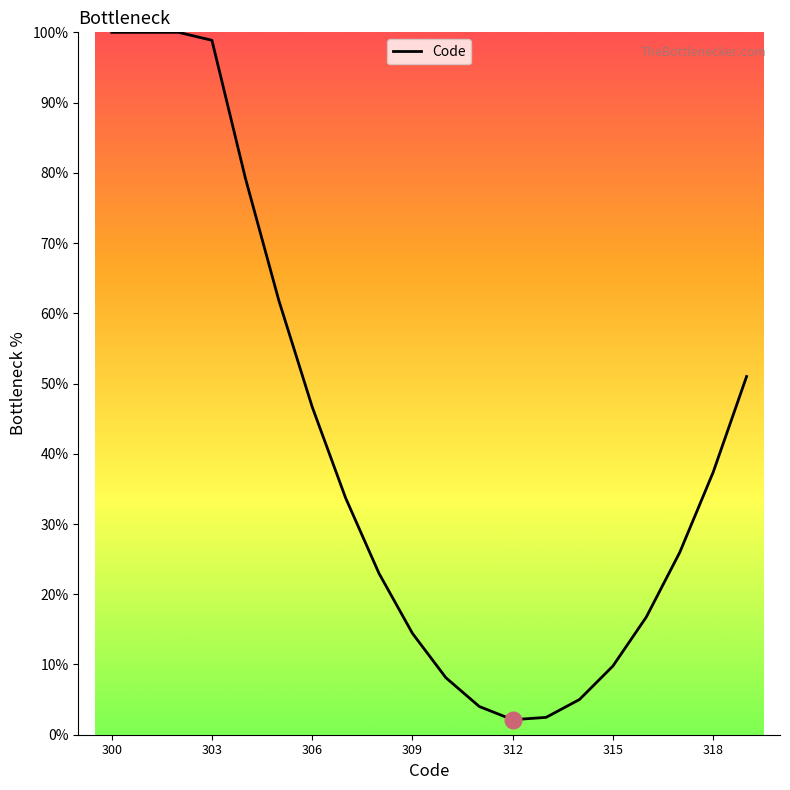

What is the difference between the maximum and minimum values?

97.9